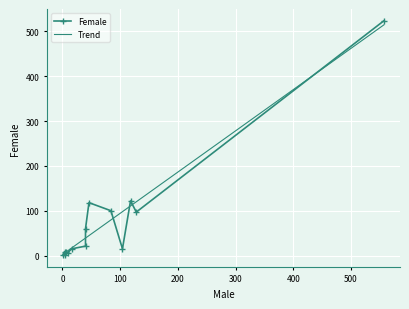

What is the maximum value for Trend?

514.8